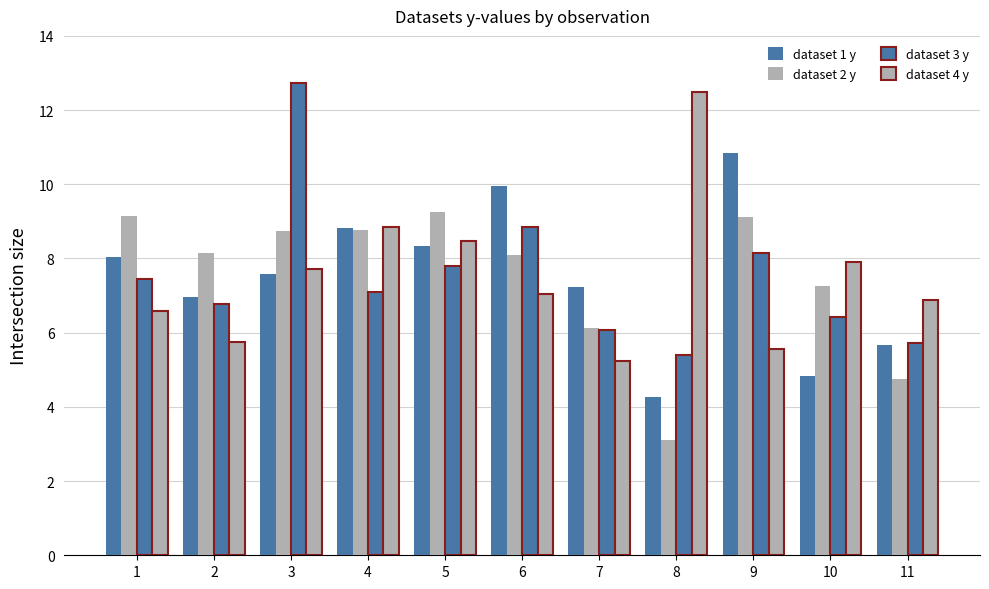

How many groups of bars are there?

11